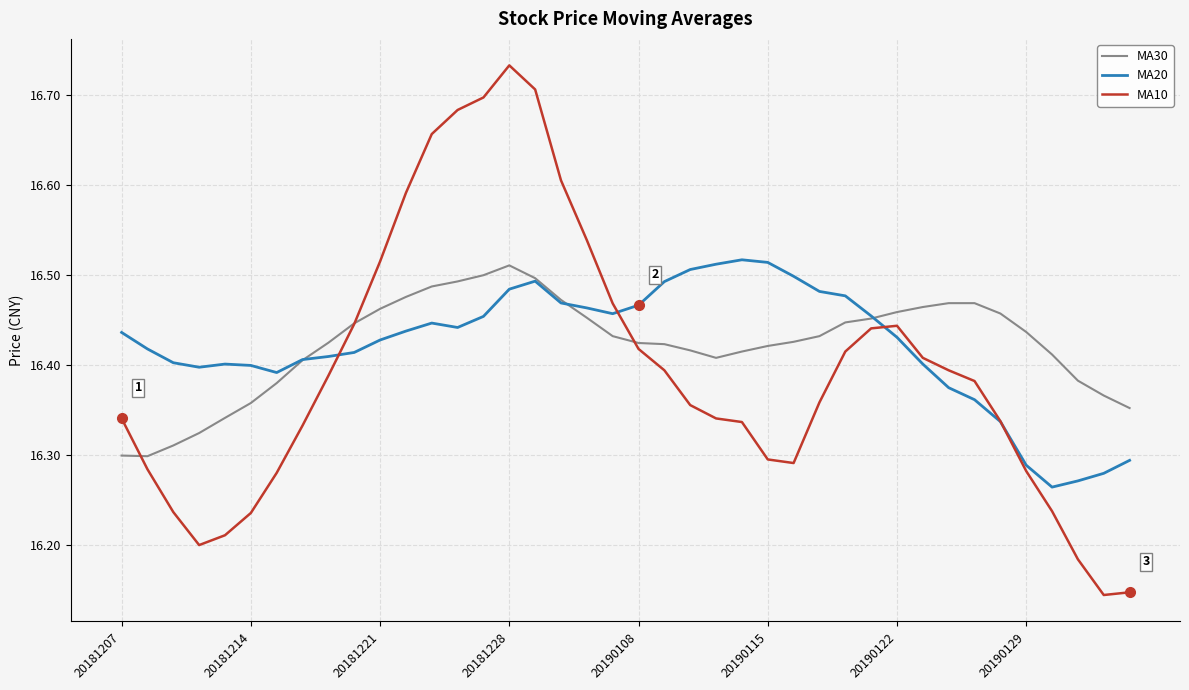

Count the number of categories in the chart.

40